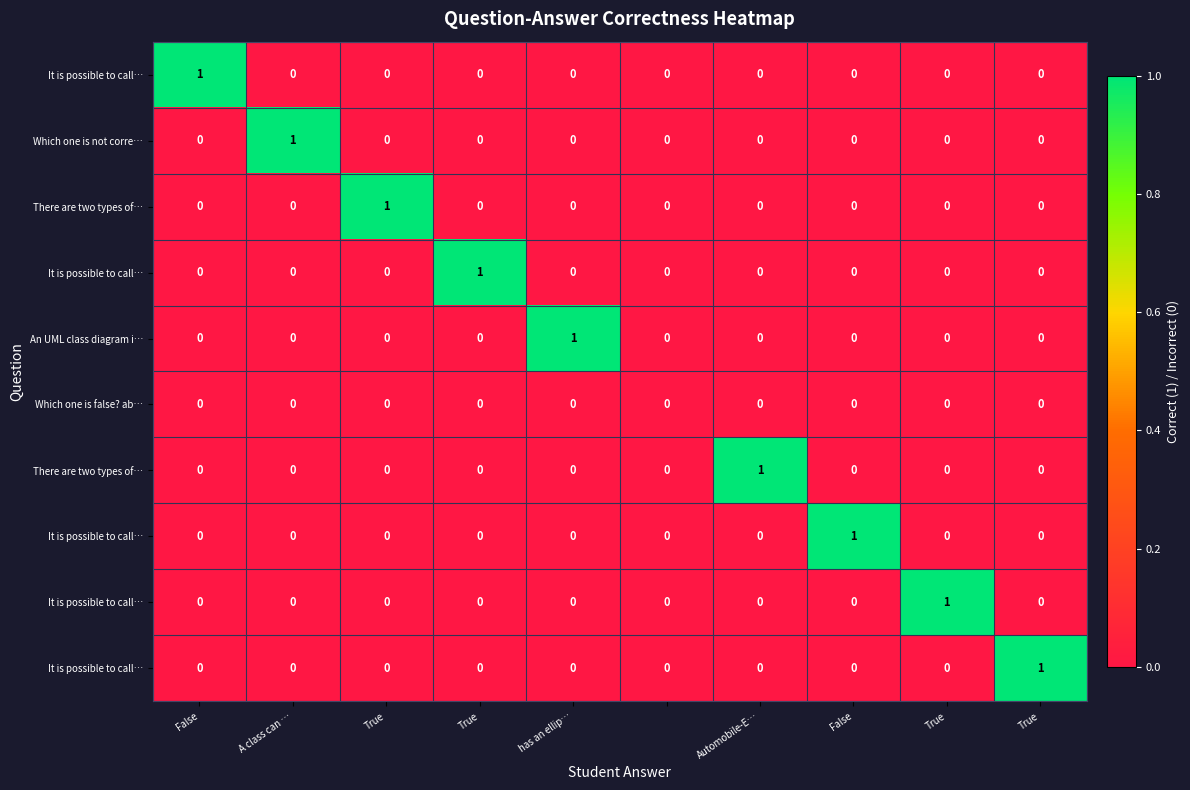

What is the total value across all series at False?

1